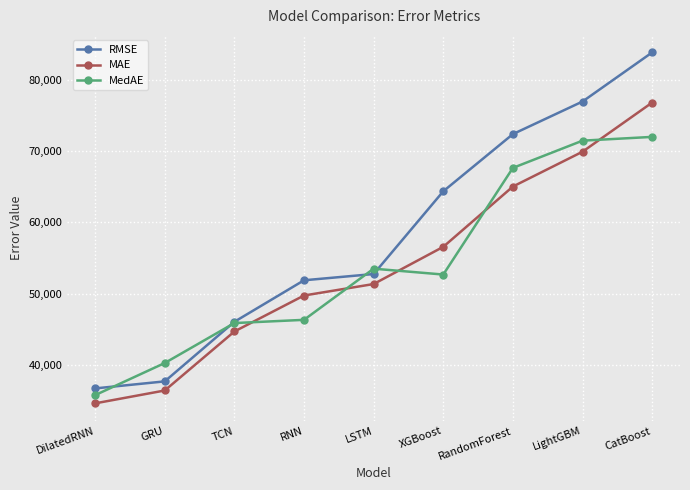

Which category has the highest value in the MAE series?

CatBoost